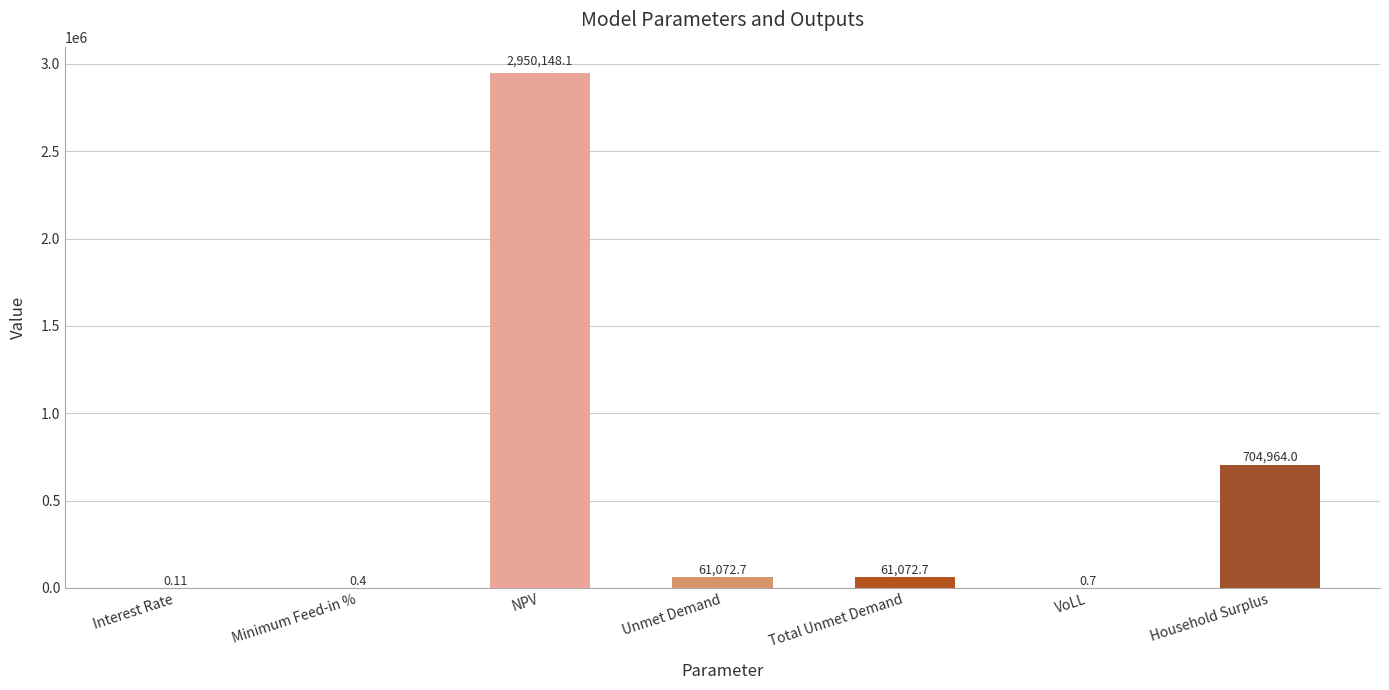

Which category has the highest value across all series?

NPV